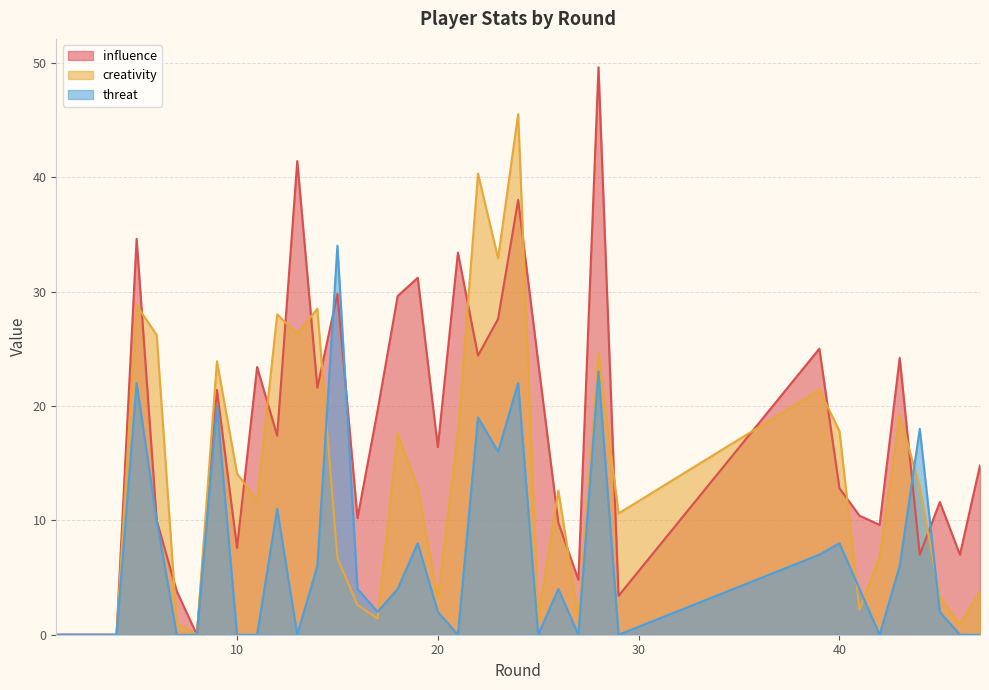

Does the chart have visible grid lines?

Yes